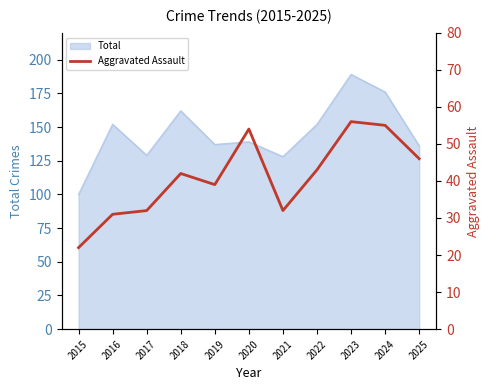

Which category has the highest value in the Total series?

2023